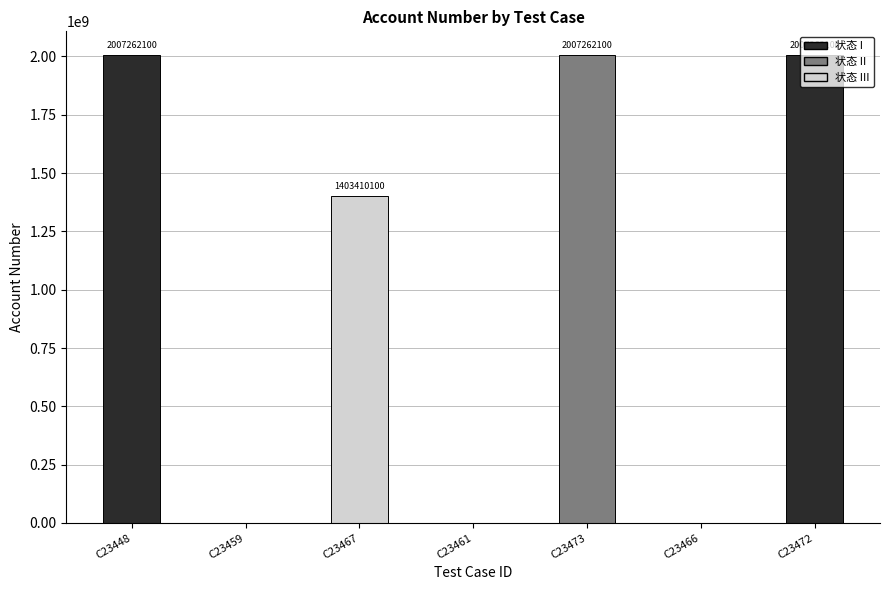

How many values are between 0 and 2007262100?

7